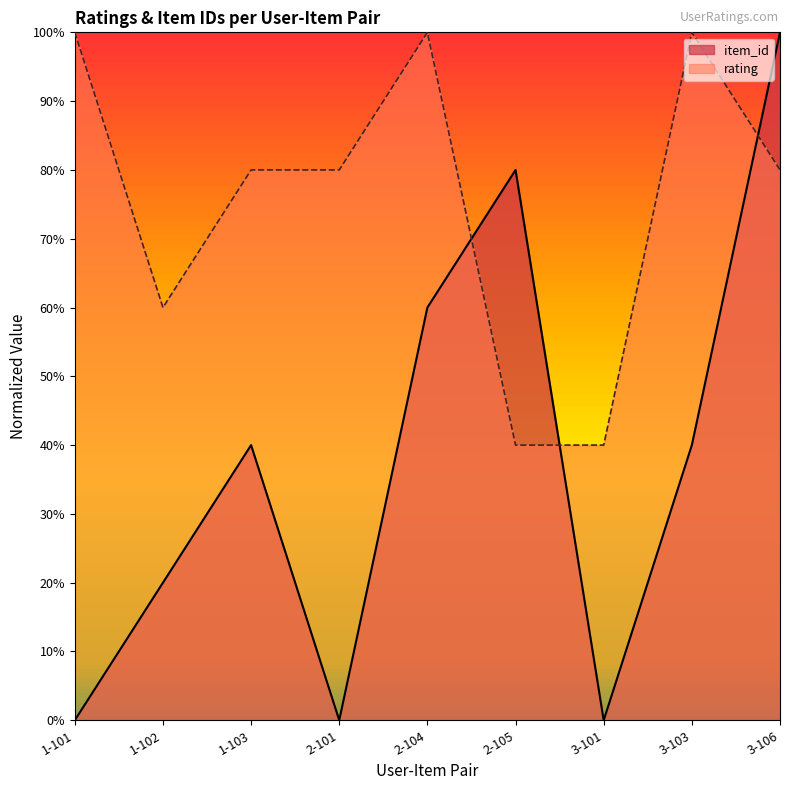

What is the label of the 8th point from the left?

3-103